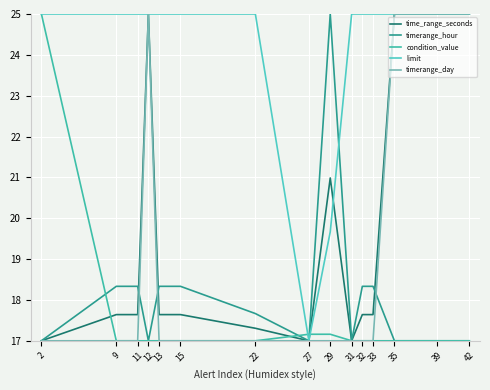

What is the sum of all time_range_seconds values?

295.1